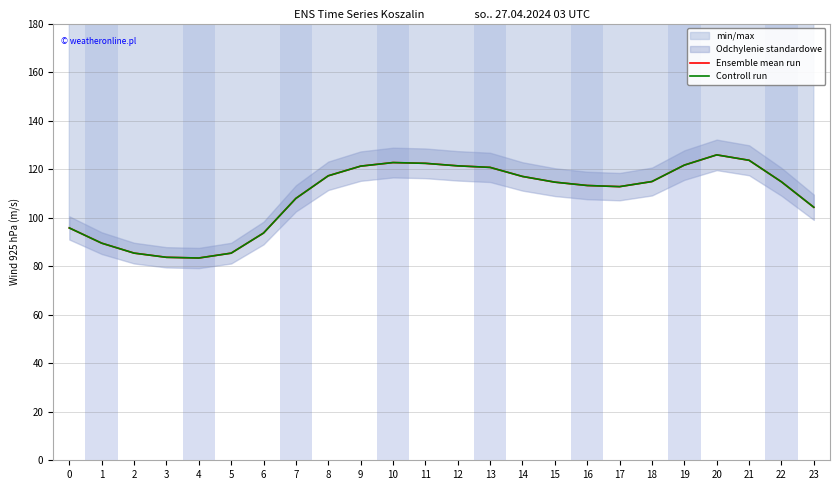

Rank the series by their maximum value, from lowest to highest.

Ensemble mean run, Controll run